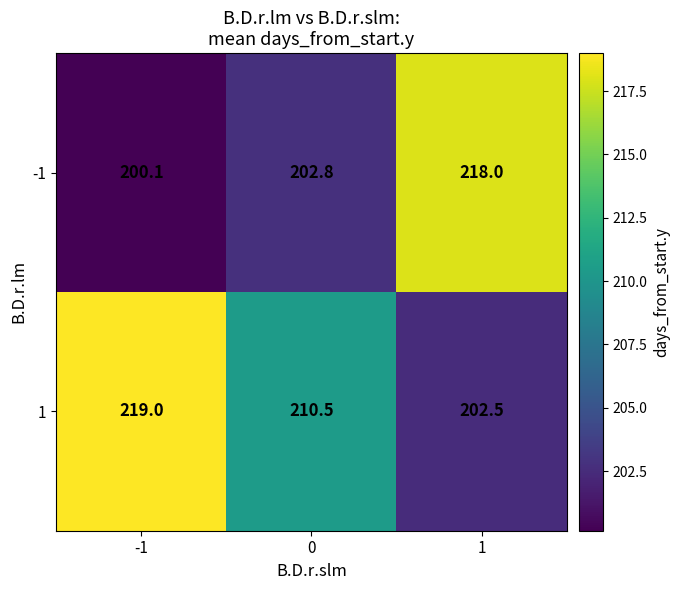

Is it true that 1 equals 76.0 at -1?

False